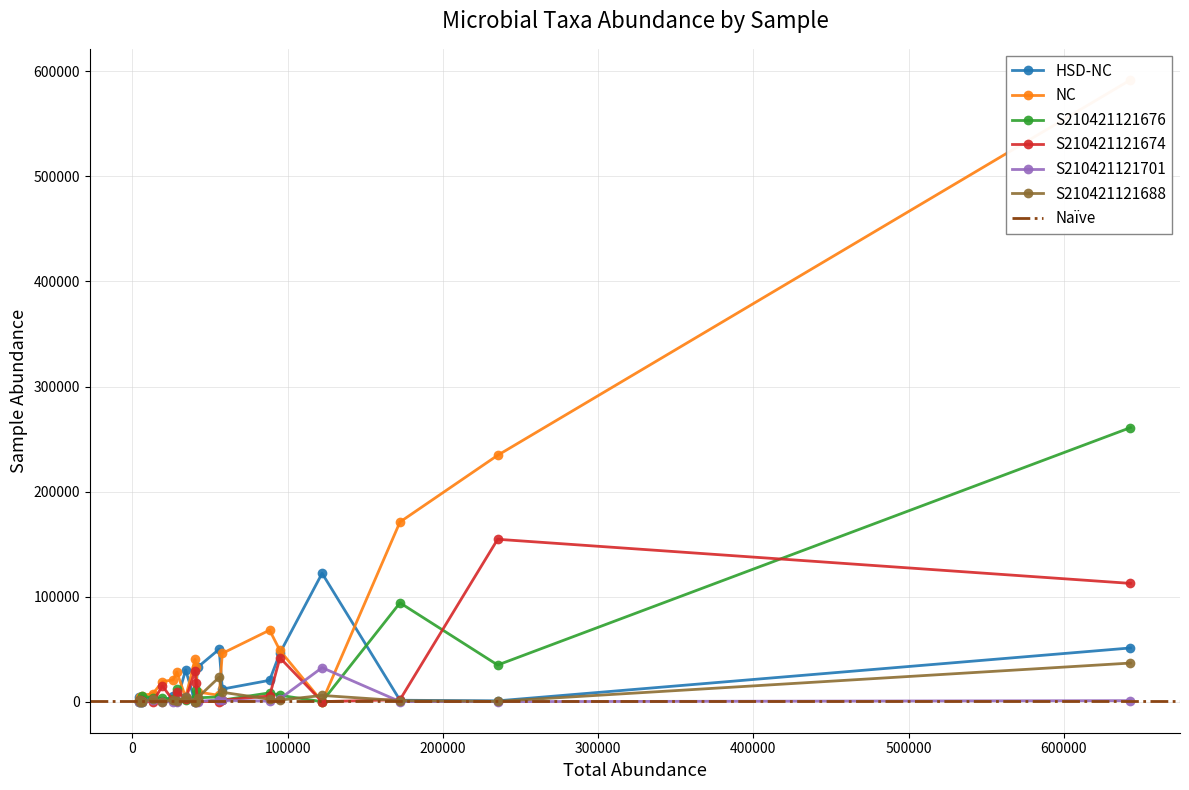

What is the spread (max minus min) of values at 13?

20624